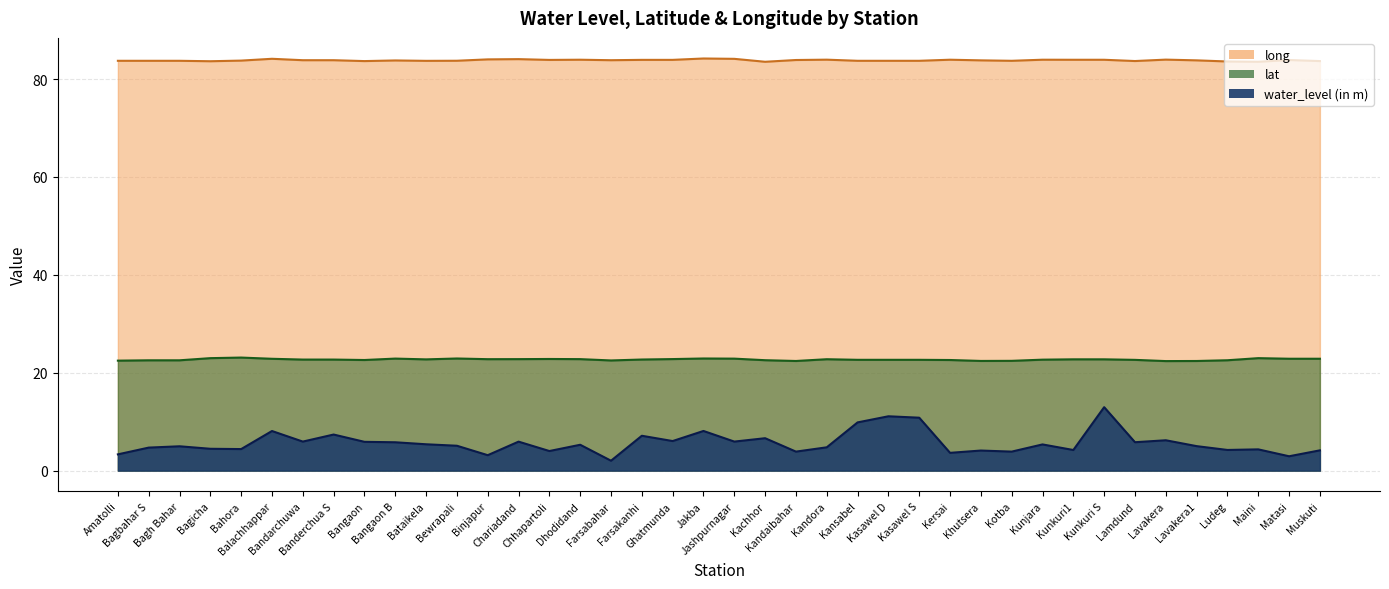

Rank the series by their average value, from lowest to highest.

water_level (in m), lat, long